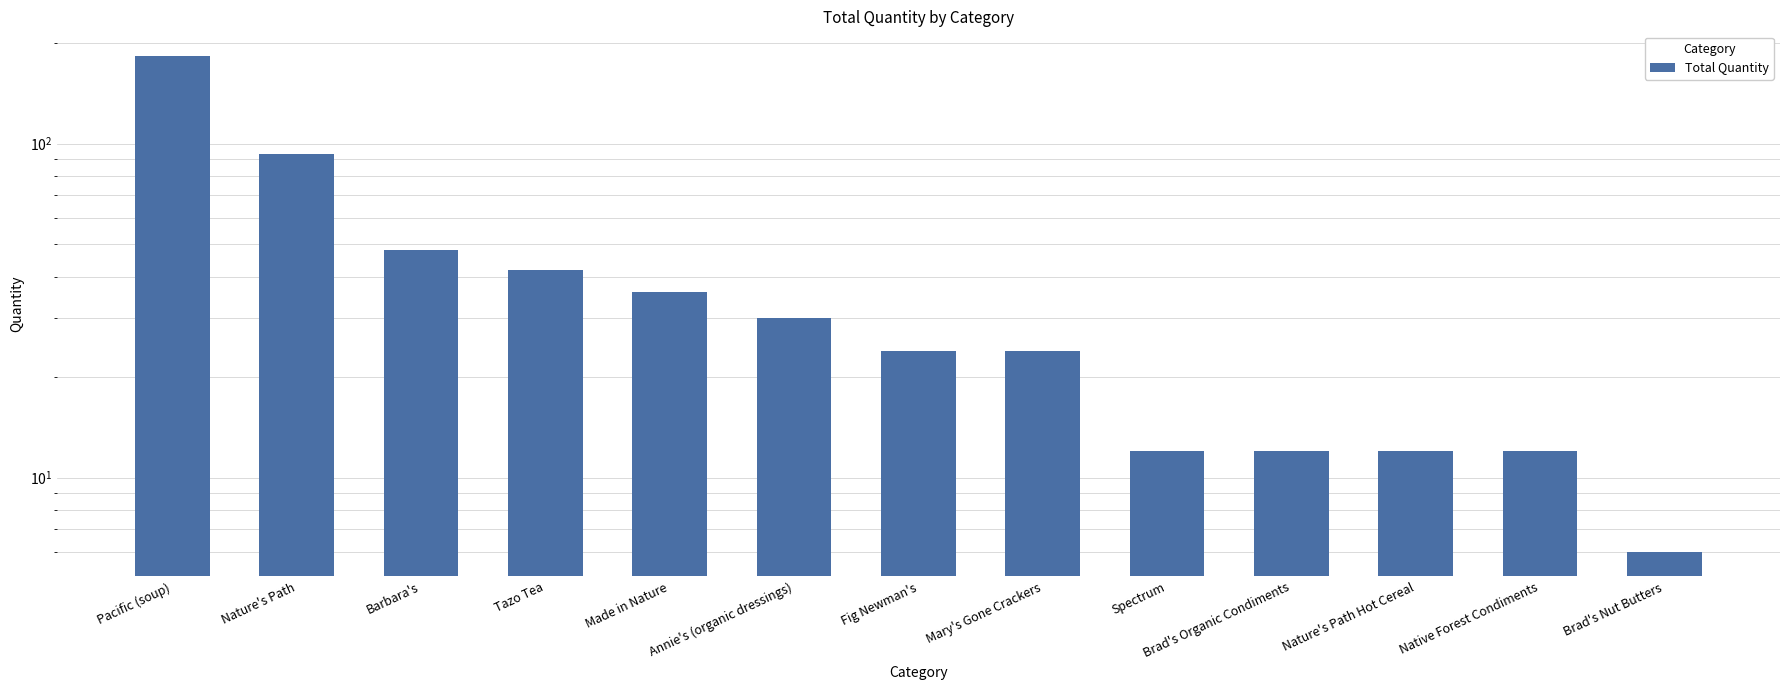

What is the minimum value shown in the chart?

6